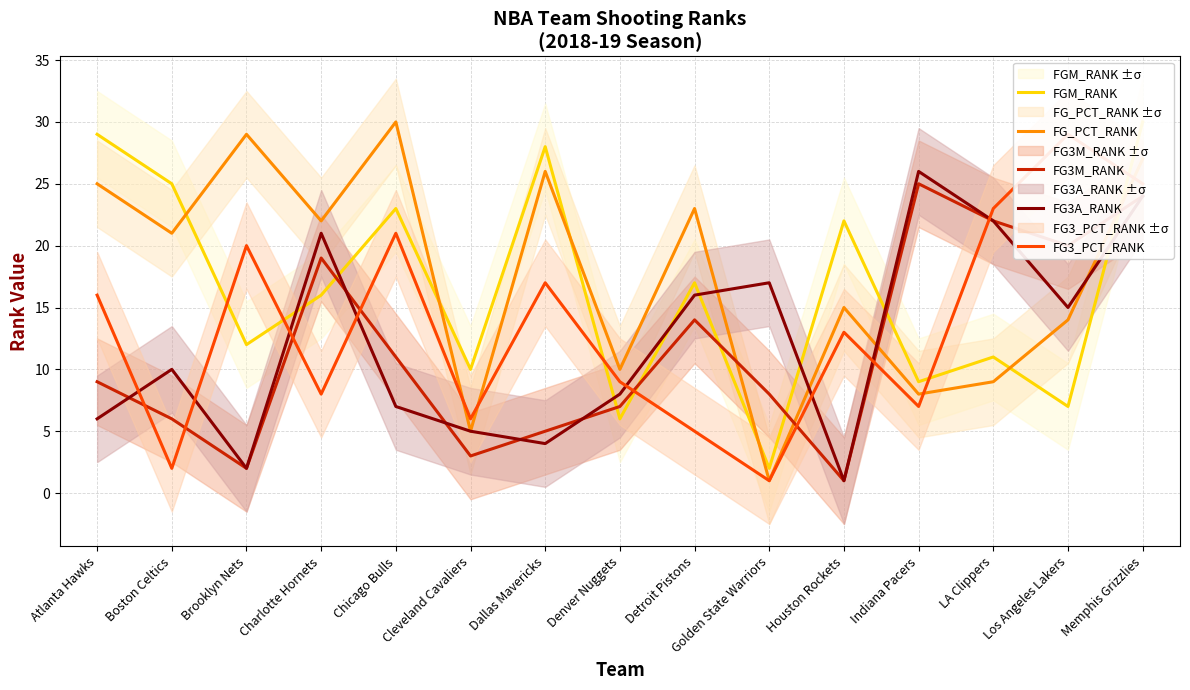

Where is the first local maximum for FG3A_RANK?

Boston Celtics